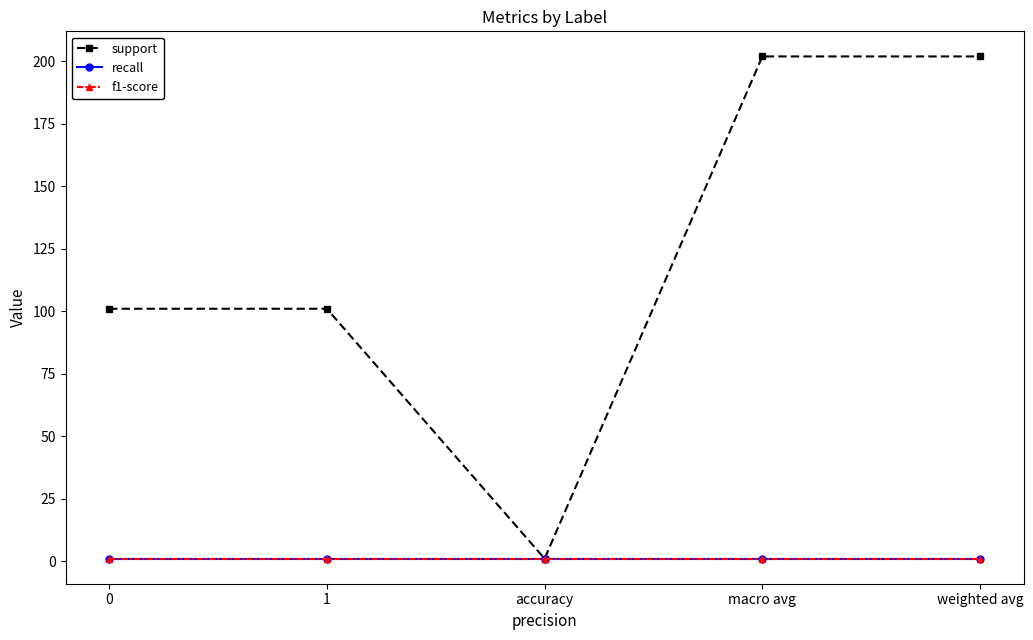

What is the maximum value shown in the chart?

202.0